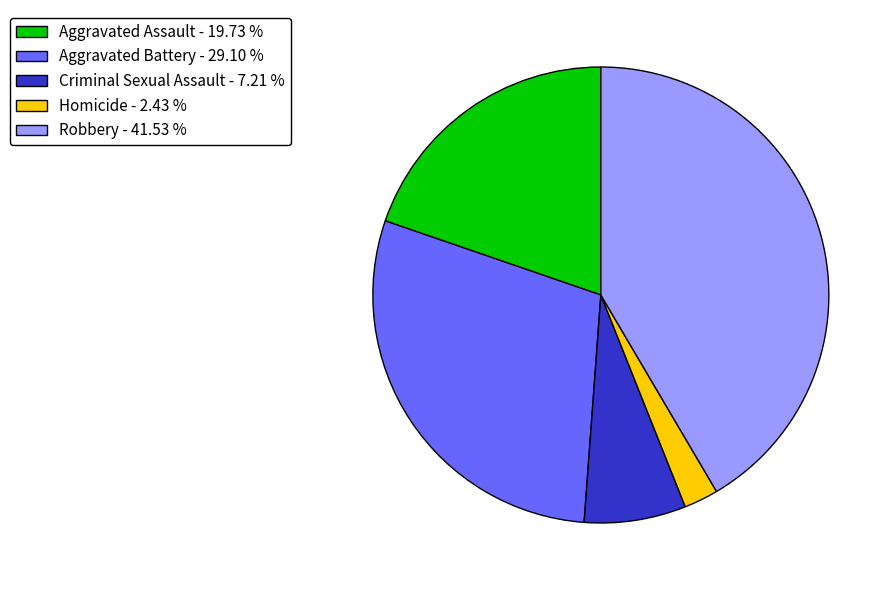

Which category has the biggest portion of the pie?

Robbery